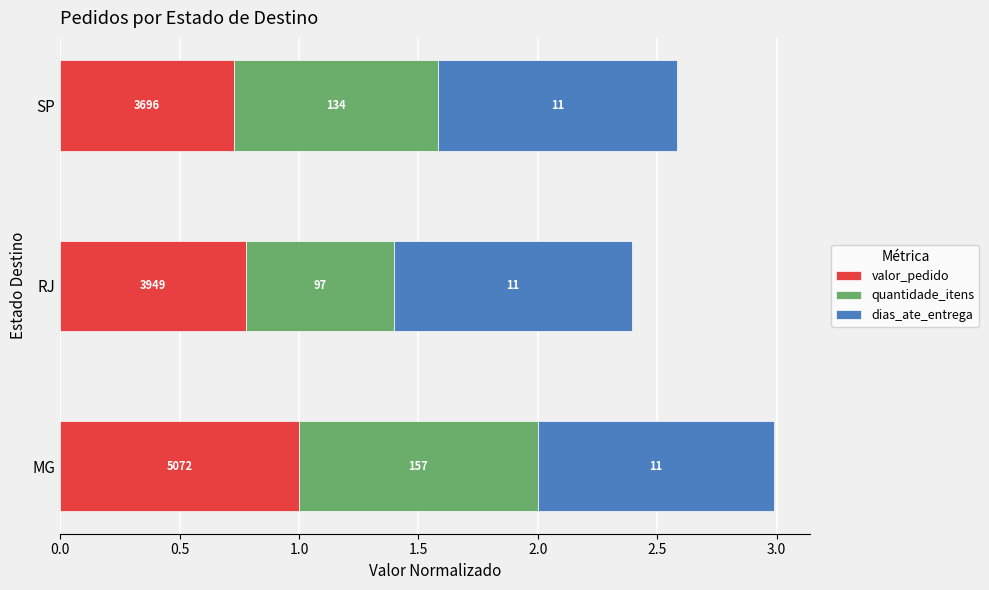

Which series has the widest spread of values?

quantidade_itens